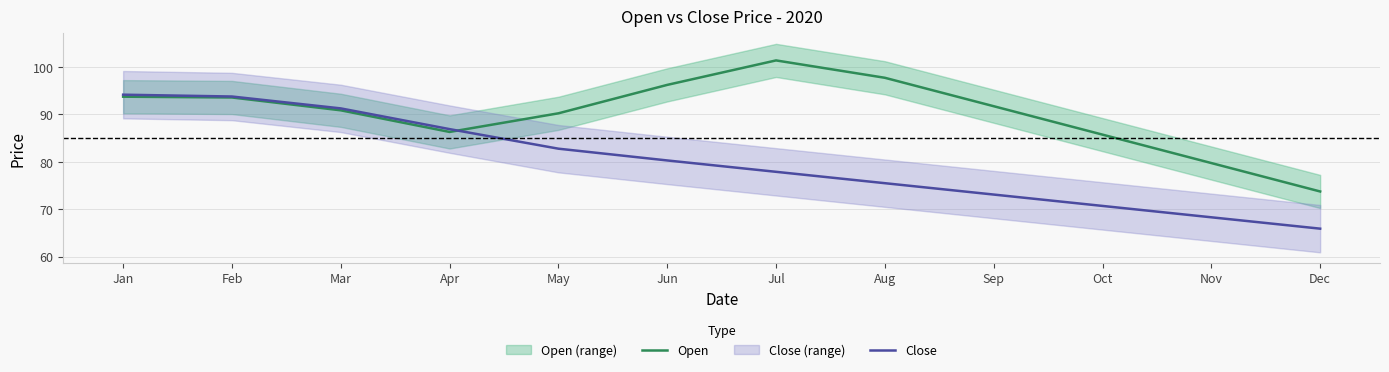

Reading left to right, list all the values displayed in this chart.

Open: Jan=93.8	Feb=93.6	Mar=90.9	Apr=86.3	May=90.2	Jun=96.2	Jul=101.4	Aug=97.8	Sep=91.8	Oct=85.8	Nov=79.8	Dec=73.8
Close: Jan=94.2	Feb=93.8	Mar=91.3	Apr=86.9	May=82.8	Jun=80.3	Jul=77.9	Aug=75.5	Sep=73.1	Oct=70.7	Nov=68.3	Dec=65.9